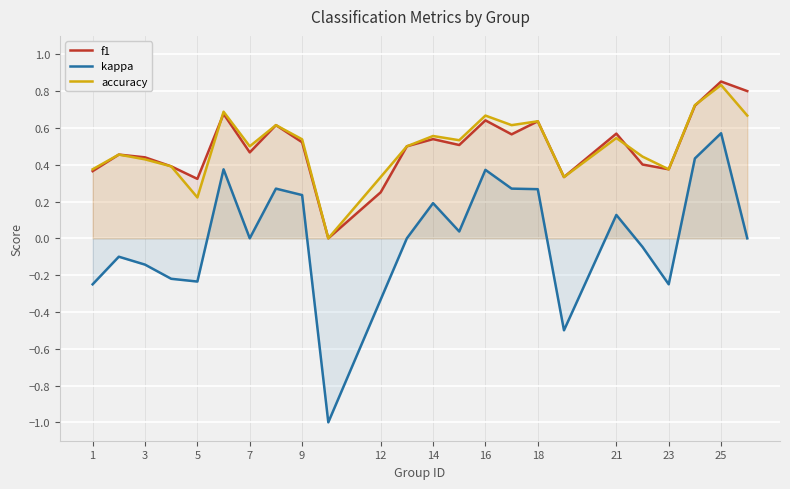

What is the sum of all accuracy values?

12.0